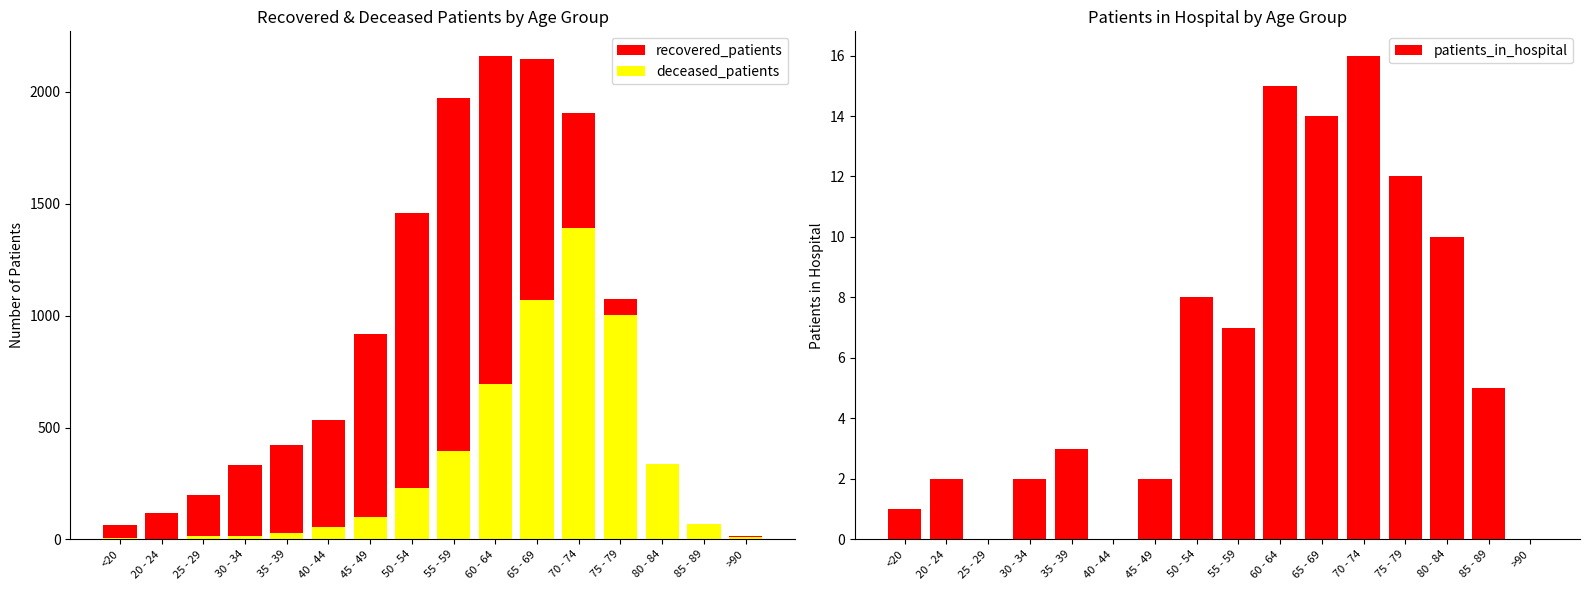

Reading right to left, transcribe all the data shown in this chart.

recovered_patients: 16	65	310	1074	1907	2148	2163	1974	1457	918	532	422	334	198	120	62
deceased_patients: 9	70	338	1001	1393	1068	694	395	229	98	54	27	14	13	2	8
patients_in_hospital: 0	5	10	12	16	14	15	7	8	2	0	3	2	0	2	1